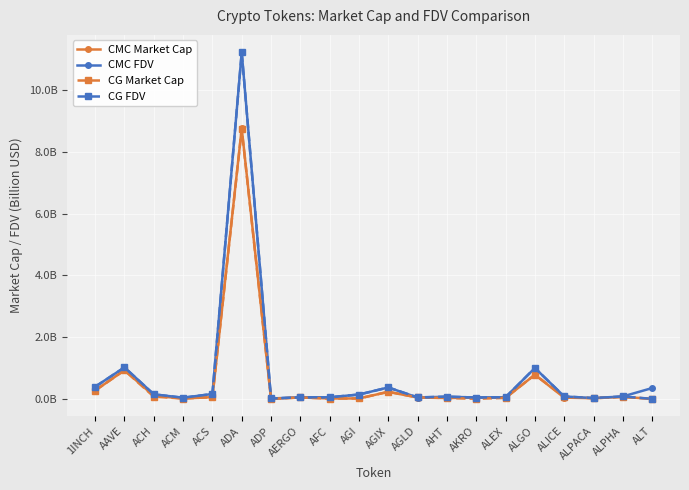

At ALPACA, list the series in order from largest to smallest.

CMC FDV, CG FDV, CMC Market Cap, CG Market Cap